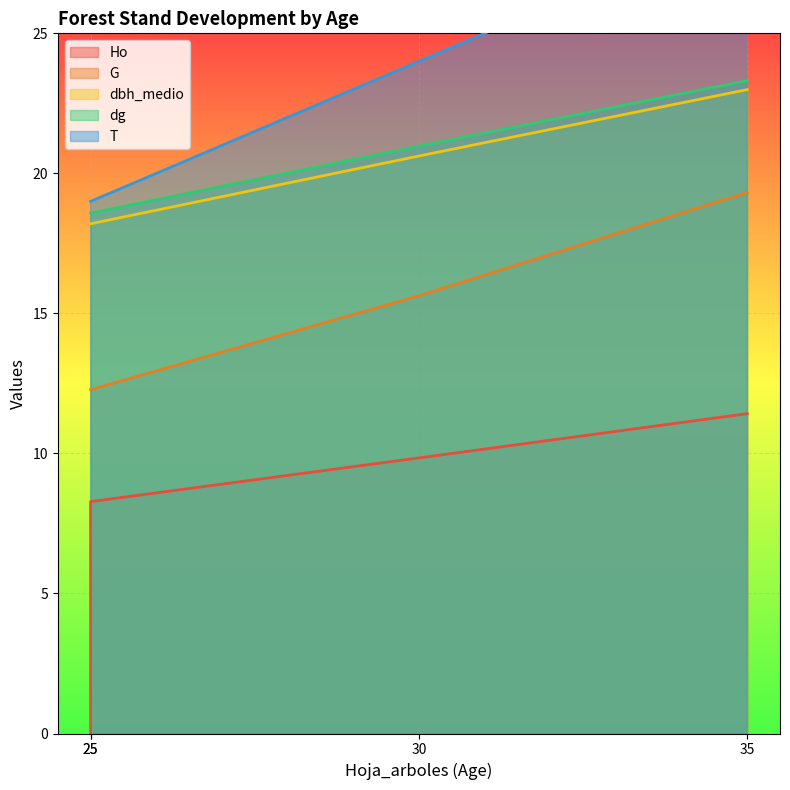

What is the spread (max minus min) of values at 30?

14.2